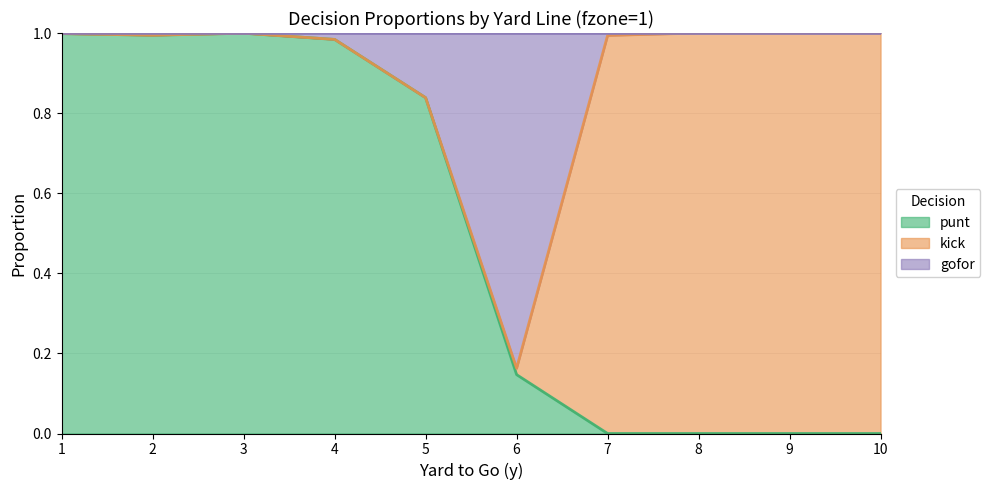

The punt series shows 0.5 at 7. True or false?

False